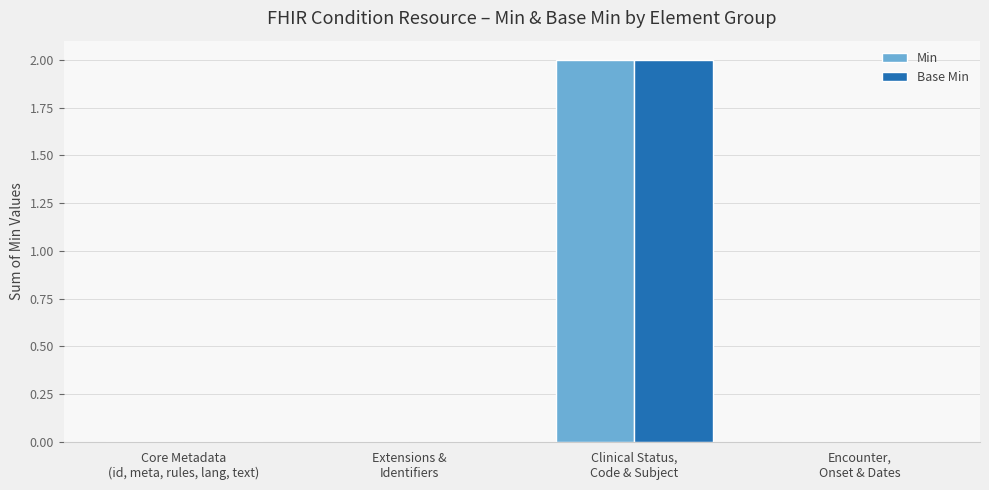

The Base Min series shows 1 at Encounter,
Onset & Dates. True or false?

False